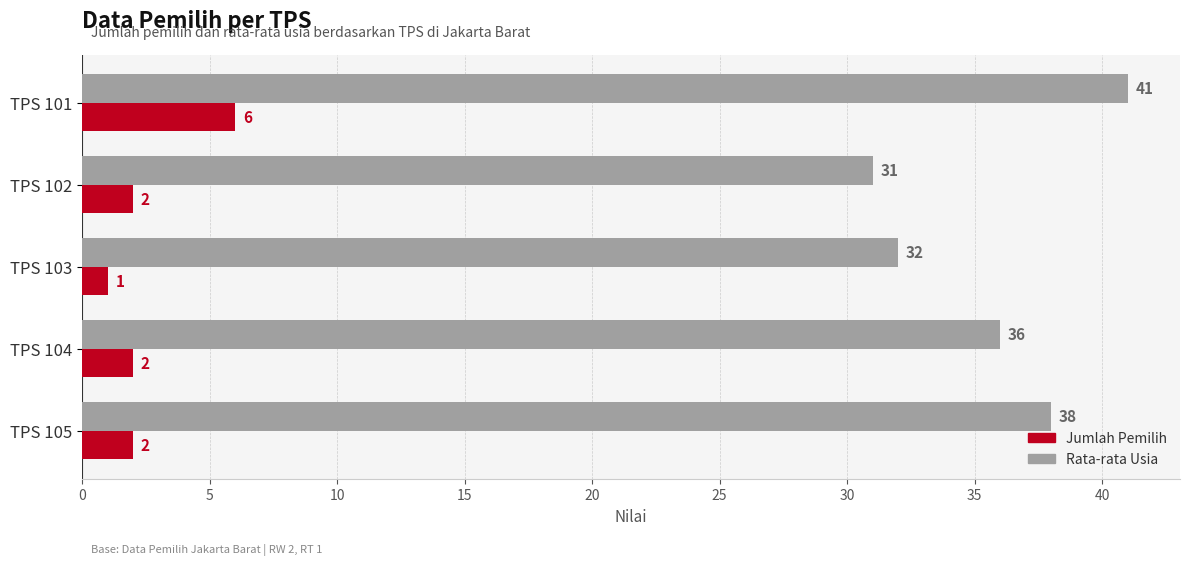

At how many categories does at least one series exceed 21?

5